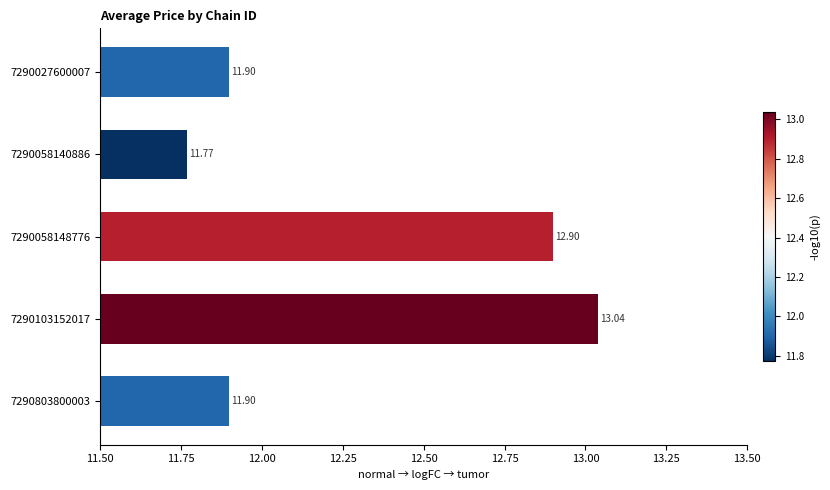

What is the maximum value shown in the chart?

13.0